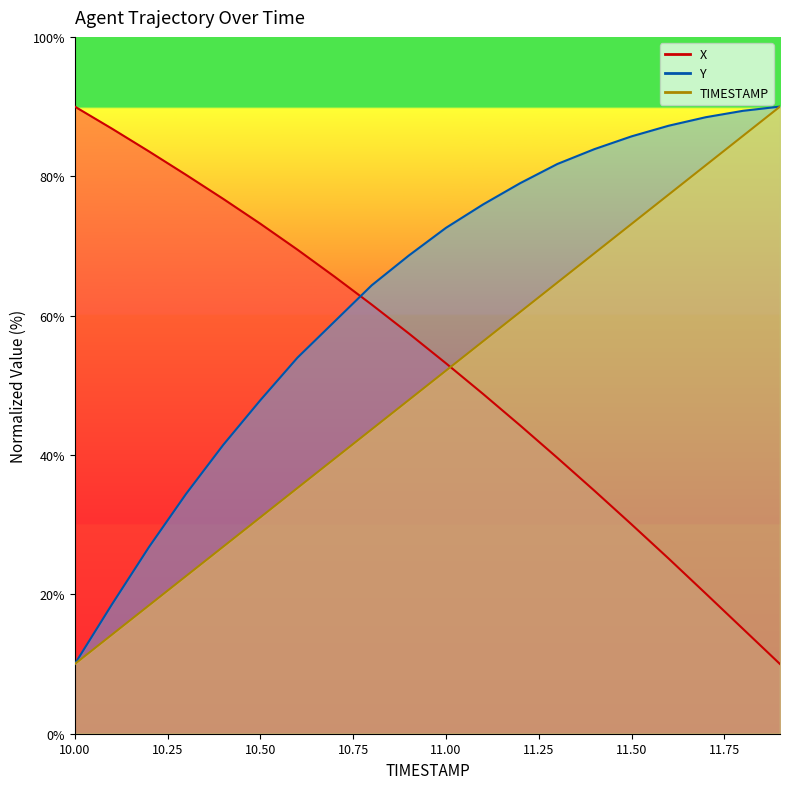

The value of TIMESTAMP at 11.2 is 17.6. True or false?

False